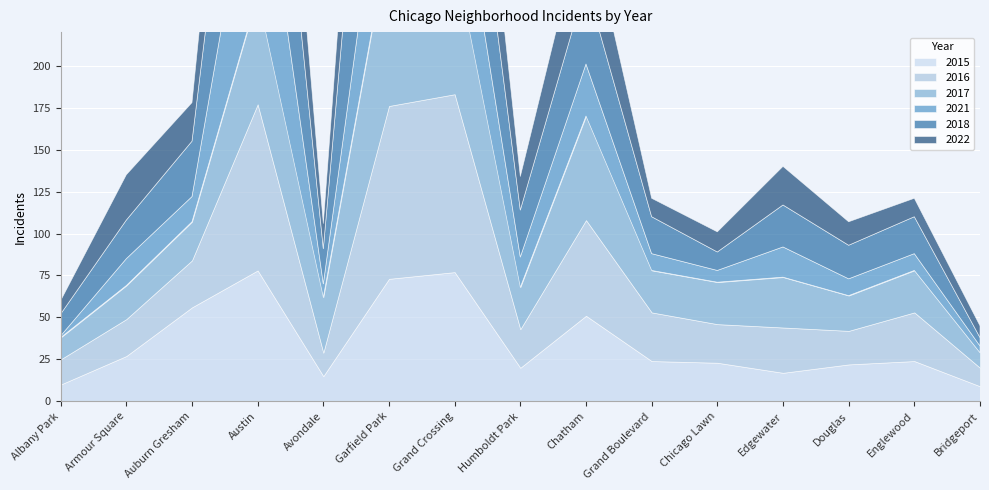

List the labels in order of 2016 value, largest first.

Grand Crossing, Garfield Park, Austin, Chatham, Grand Boulevard, Englewood, Auburn Gresham, Edgewater, Humboldt Park, Chicago Lawn, Armour Square, Douglas, Albany Park, Avondale, Bridgeport